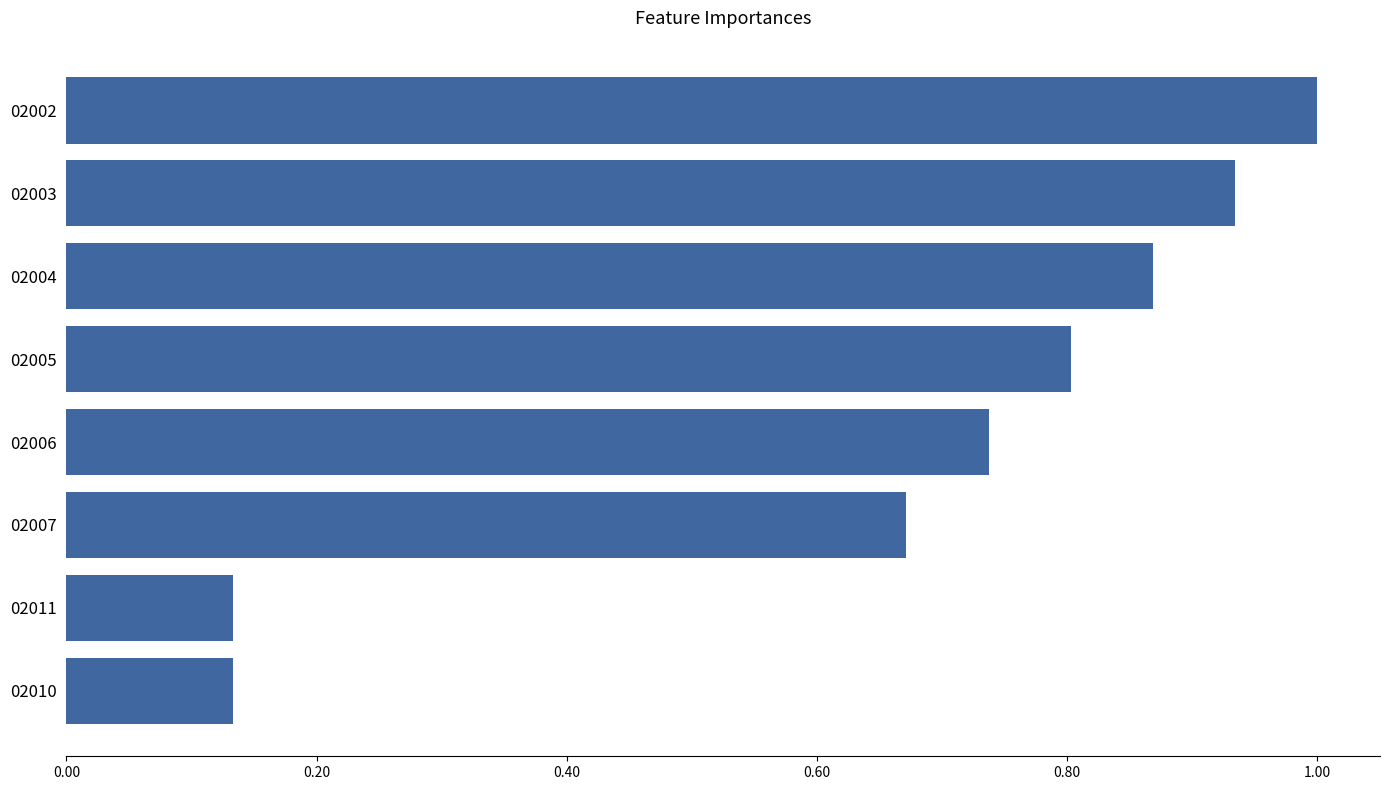

Which category has the highest value across all series?

02002